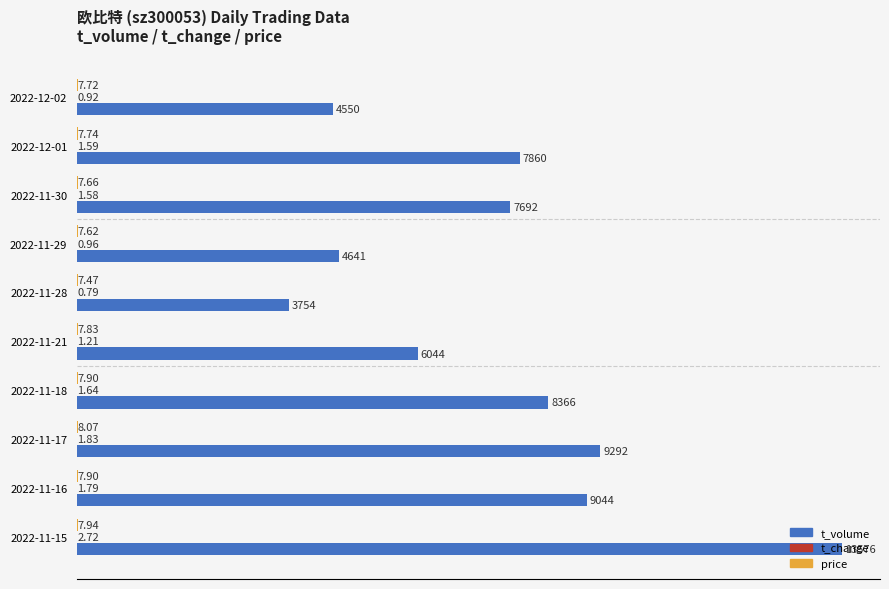

What is the total value across all series at 2022-11-18?

8375.5